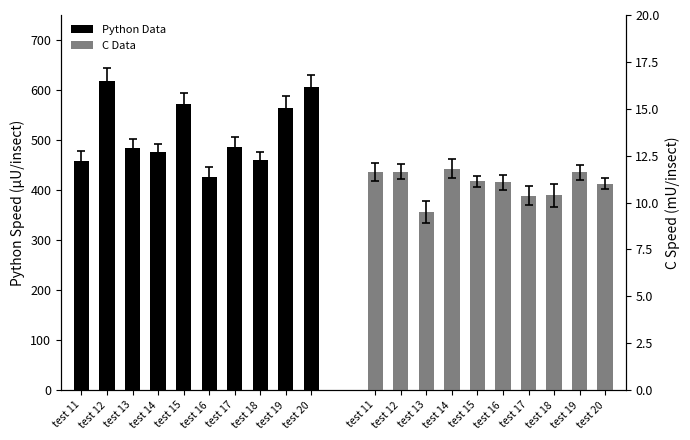

The Python Data series shows 460.0 at test 18. True or false?

True